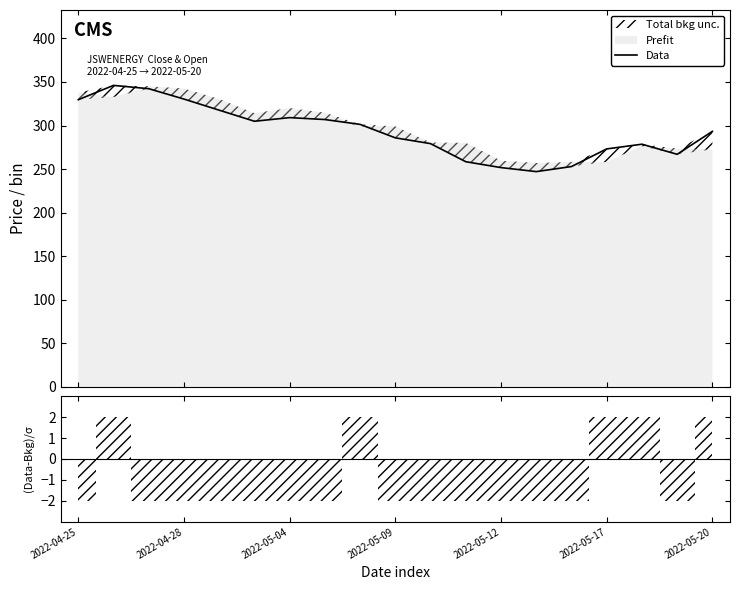

What is the sum of all values?

5576.1